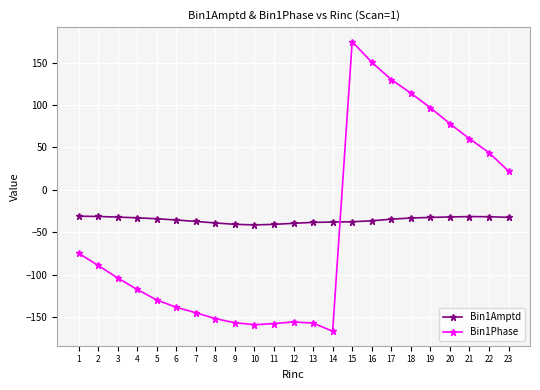

True or false: Bin1Phase has more than 0 interior local peaks.

True